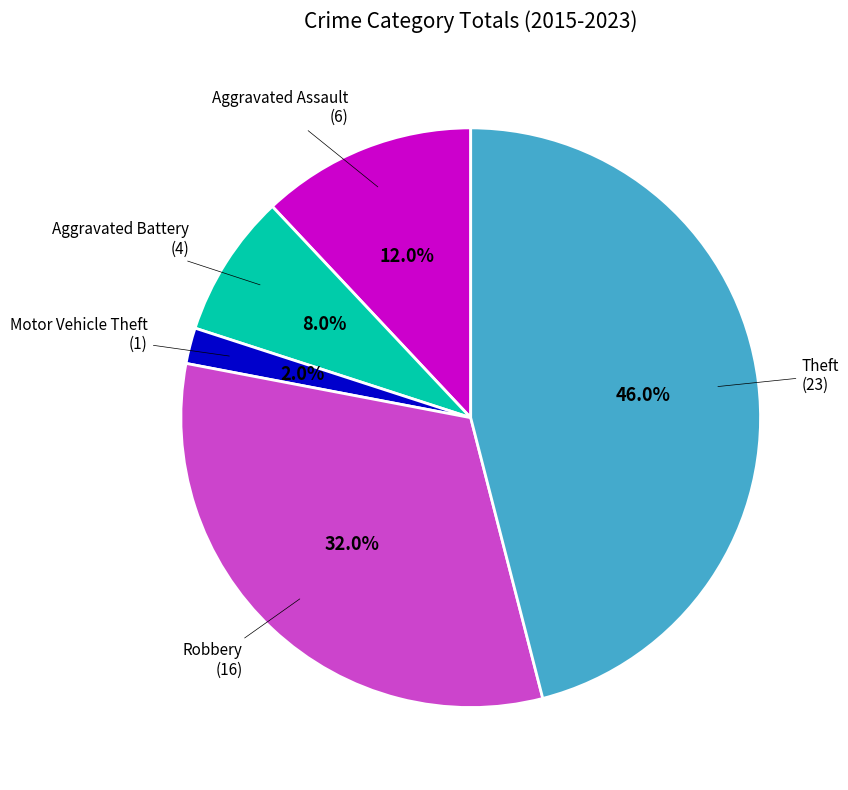

Does any single category account for the majority?

No